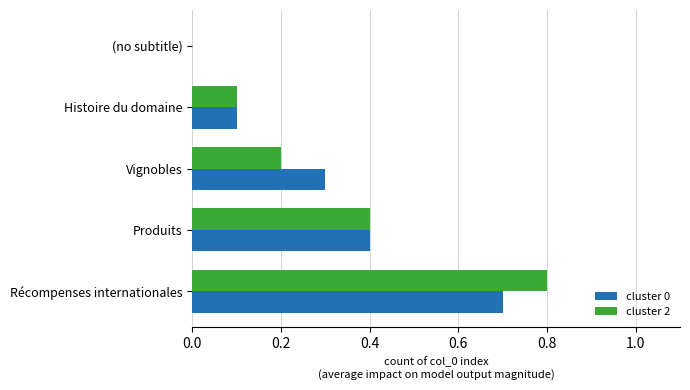

Is the value of cluster 2 at Vignobles greater than the value of cluster 0 at (no subtitle)?

Yes